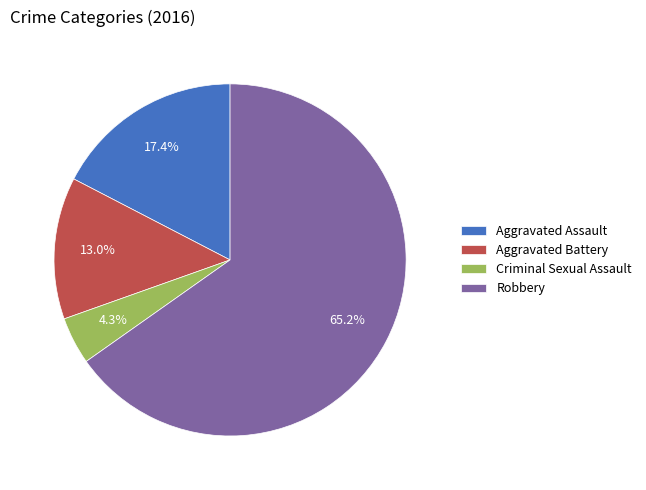

To the nearest percent, what percentage of the pie is Criminal Sexual Assault?

4%